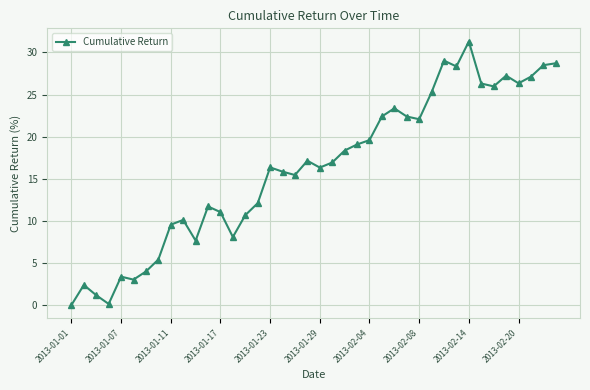

What is the difference between the maximum and minimum values?

31.3